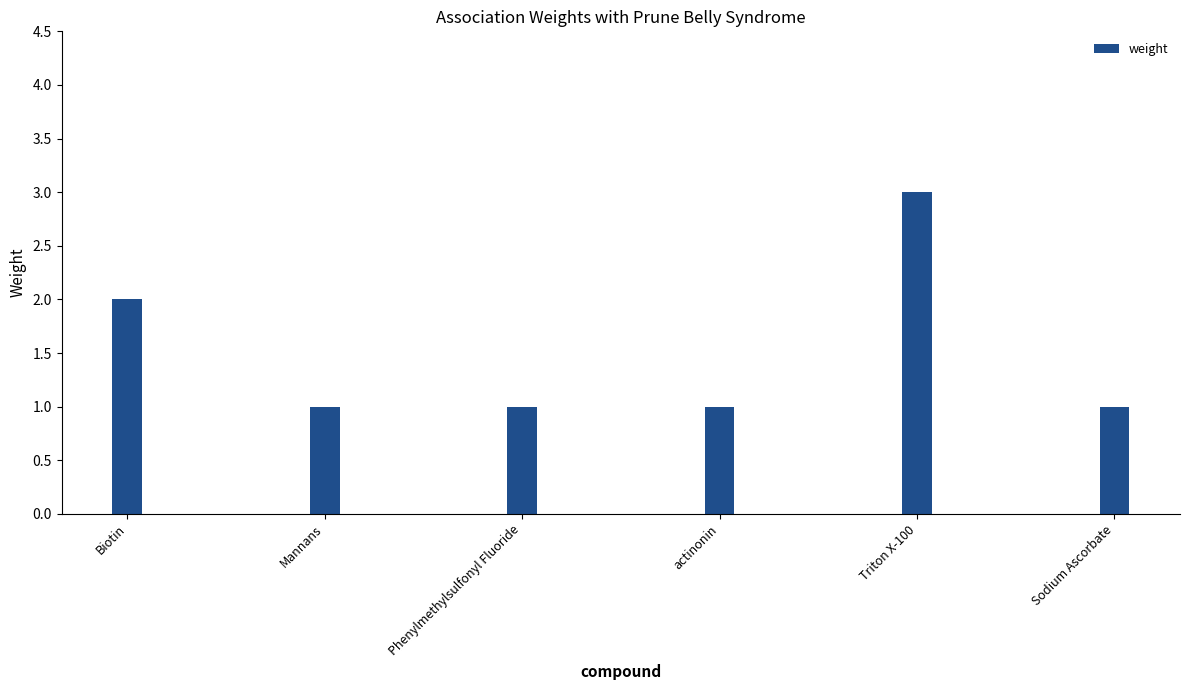

Where is the data nearest to the value 2?

Biotin